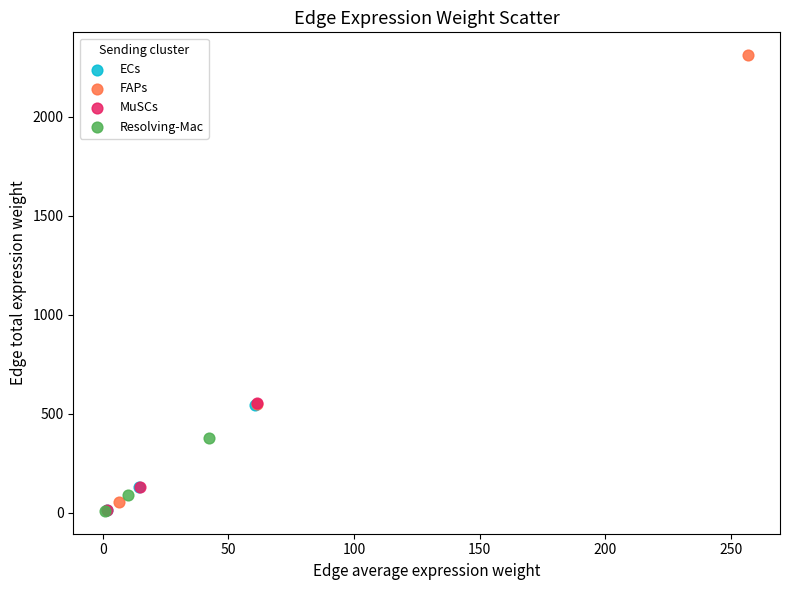

Which series has the largest Y range (max minus min)?

FAPs